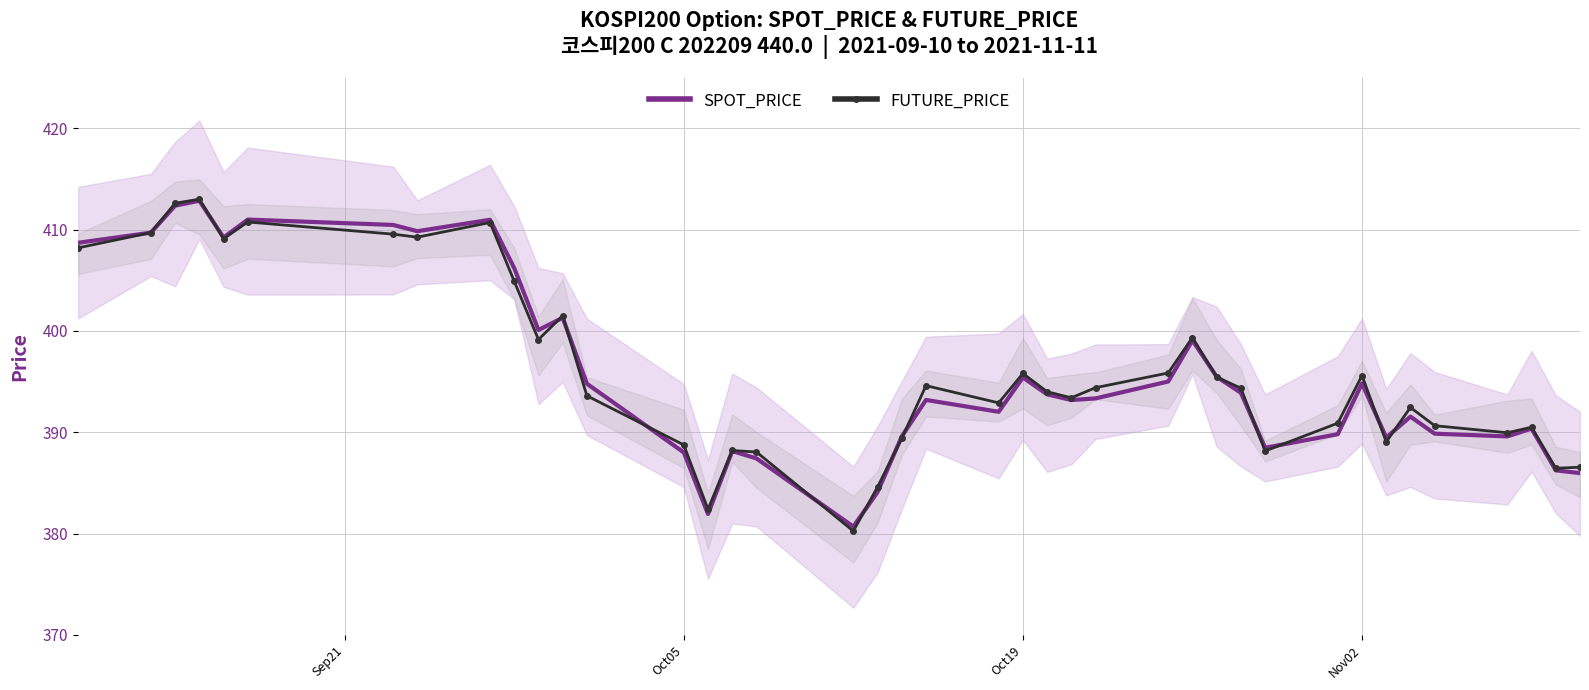

True or false: SPOT_PRICE has a value of 411.0 at 8.

True